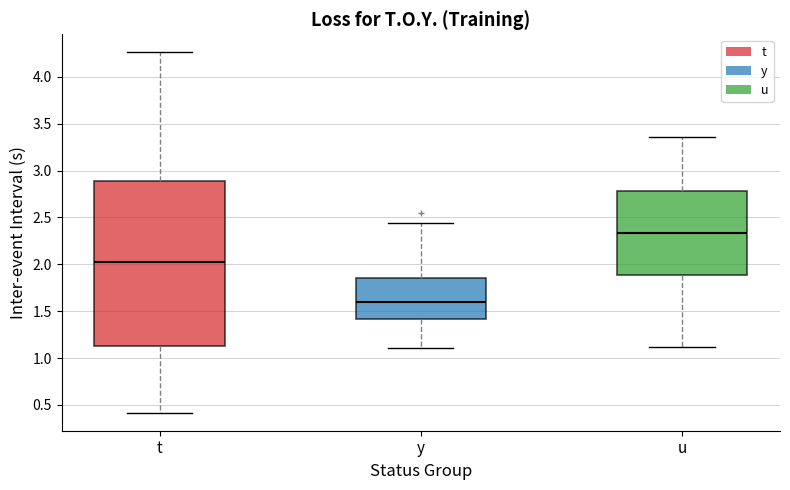

Where does the upper whisker of the box for y end on the y-axis? The values are not printed on the chart, so give them approximately, as read against the axis.

2.45